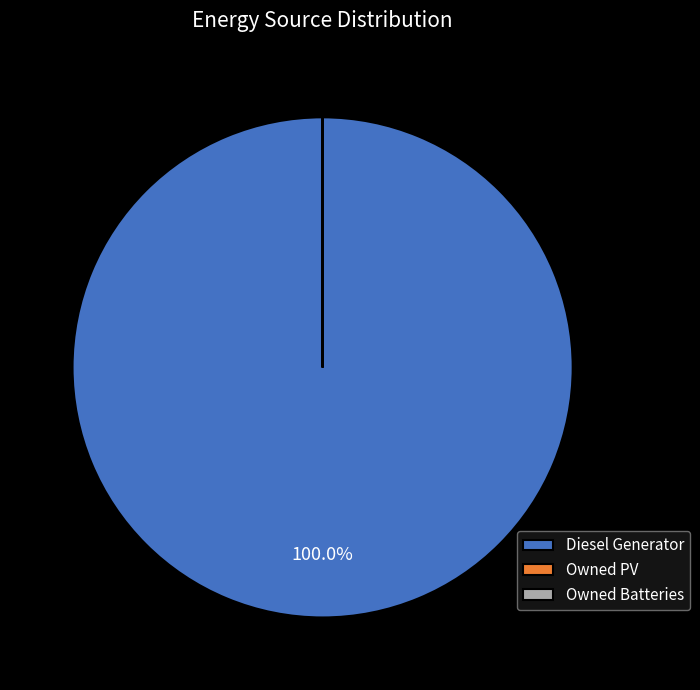

What is the majority slice?

Diesel Generator